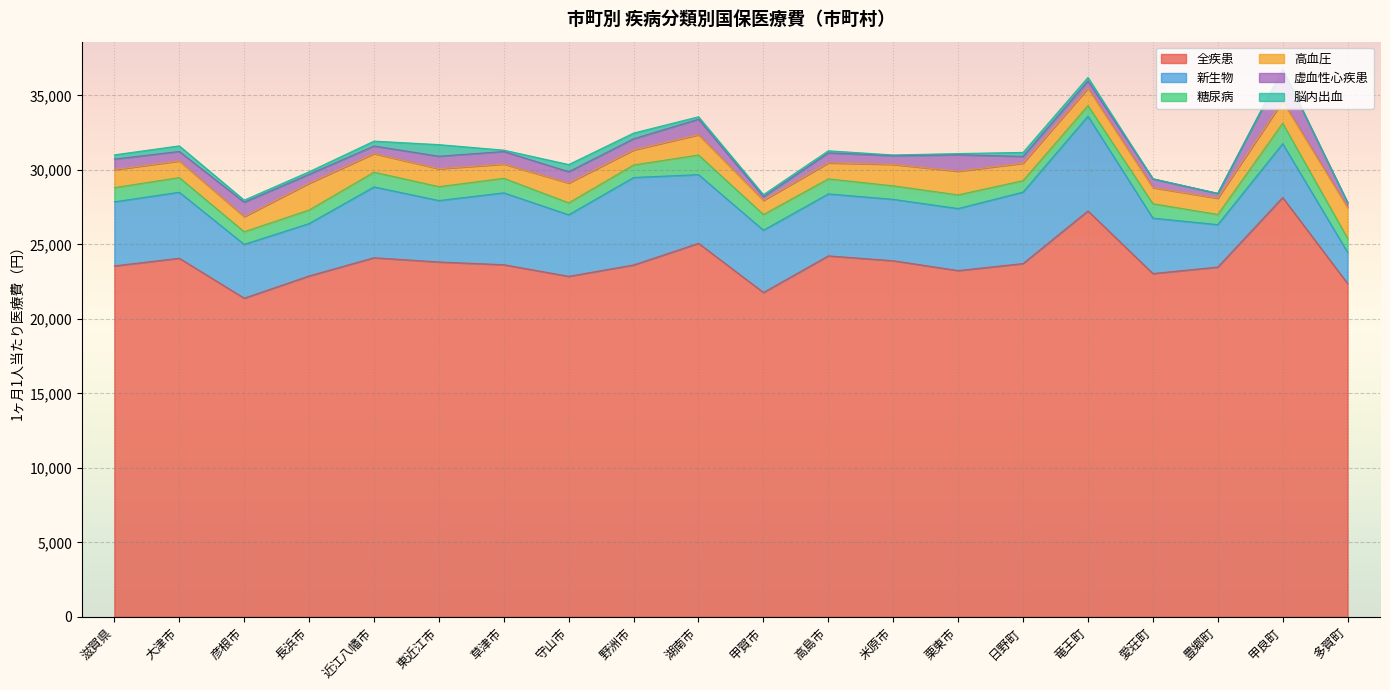

What is the label of the 17th point from the left?

愛荘町